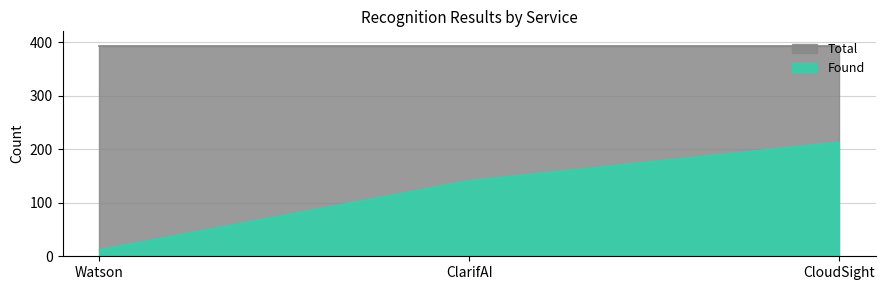

Reading left to right, what are all the values shown in this chart?

Found: 12	141	213
Total: 393	393	393
Difference: 381	252	180